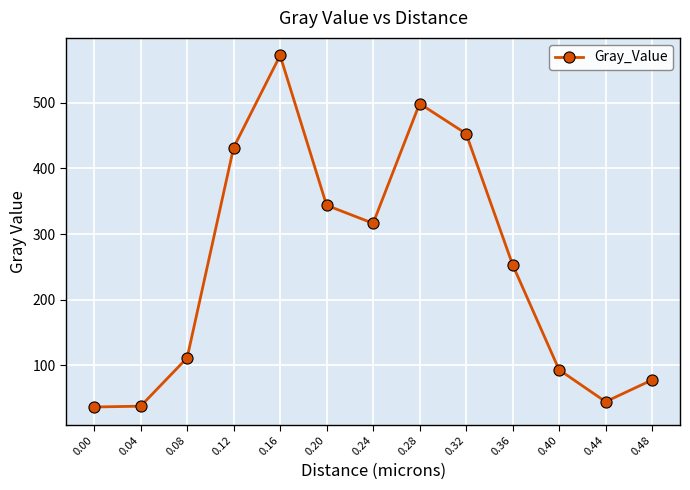

True or false: the data shows 108.7 at 0.36.

False